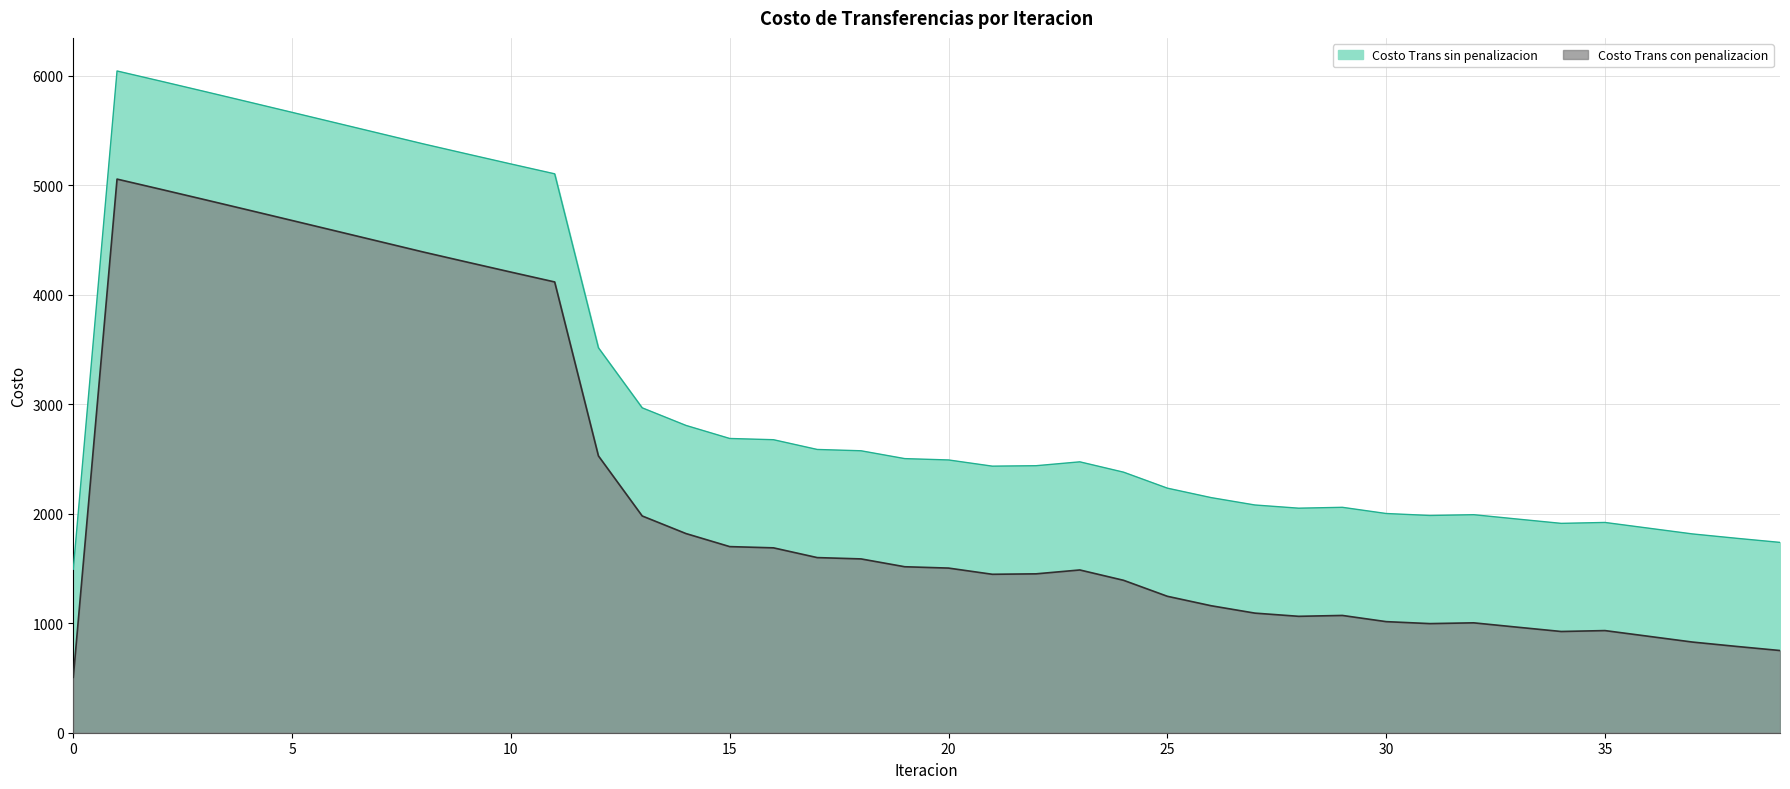

True or false: Costo Trans sin penalizacion and Costo Trans con penalizacion cross at least once.

False